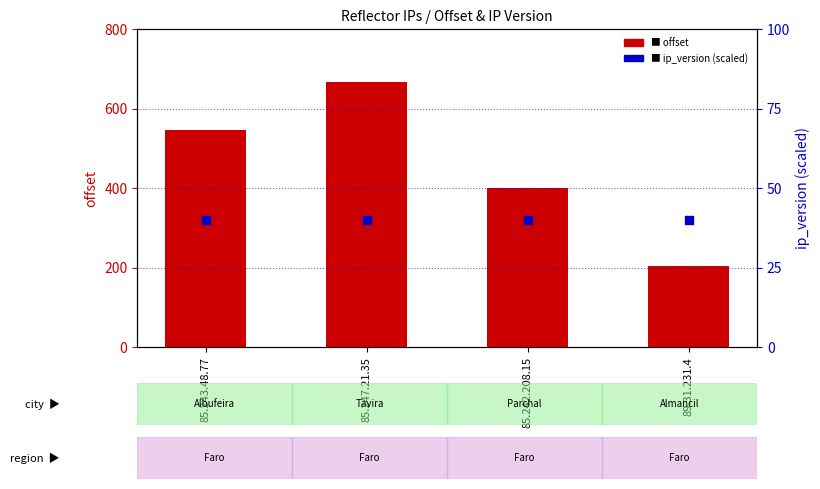

What are all the series names shown in the legend?

offset, ip_version